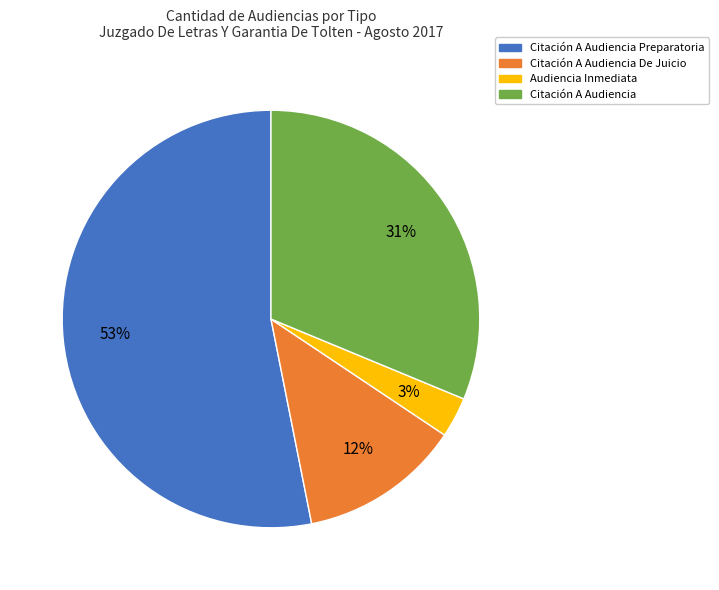

How many slices are in this pie chart?

4